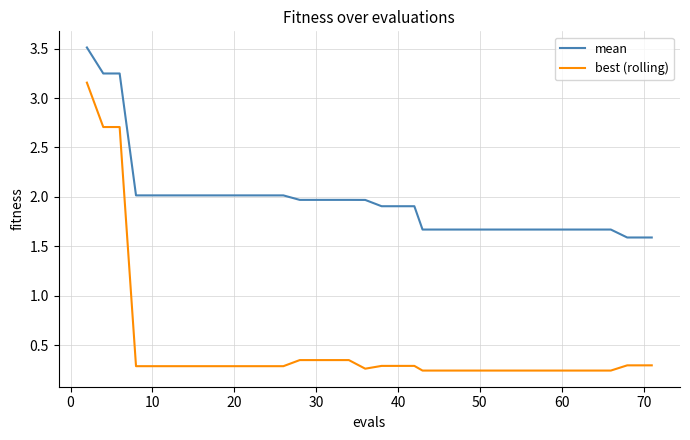

Which series has the largest total across all categories?

mean